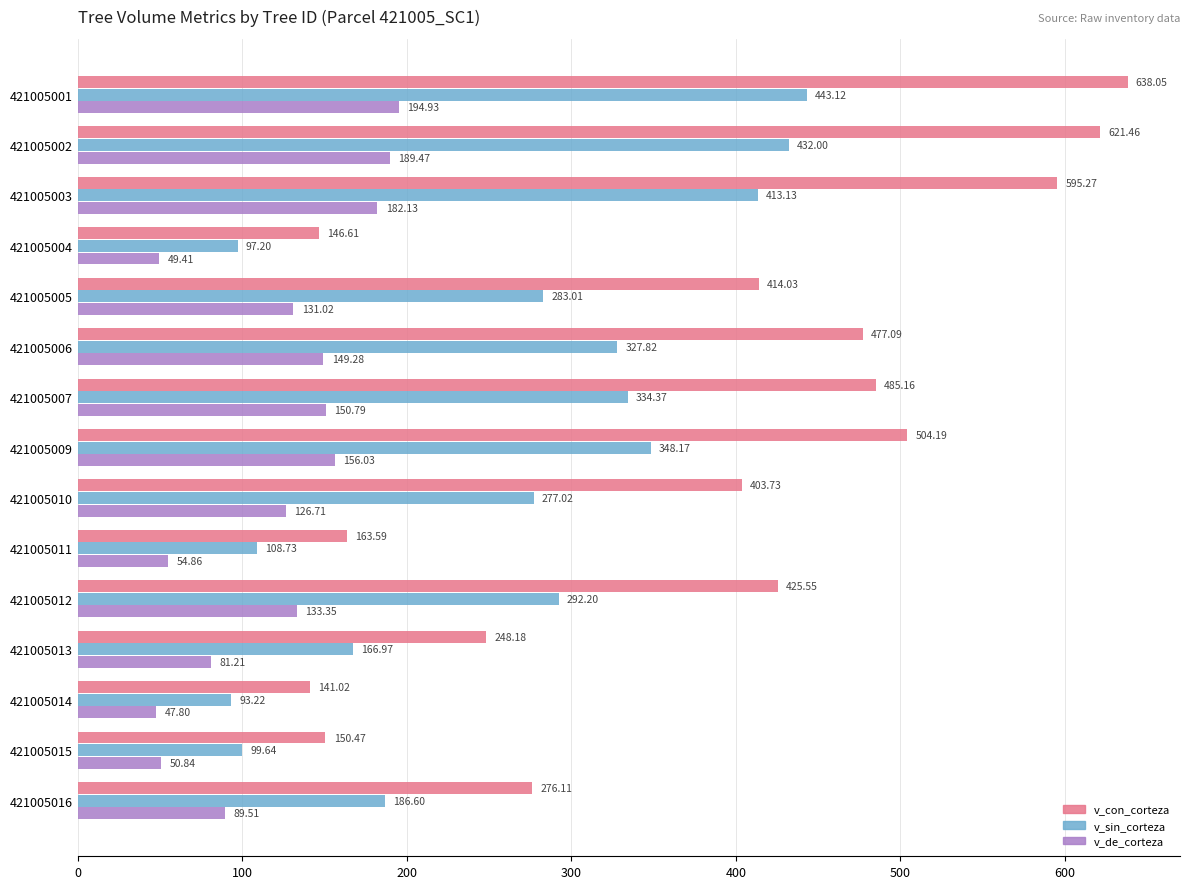

At which category does the chart reach its minimum across all series?

421005014